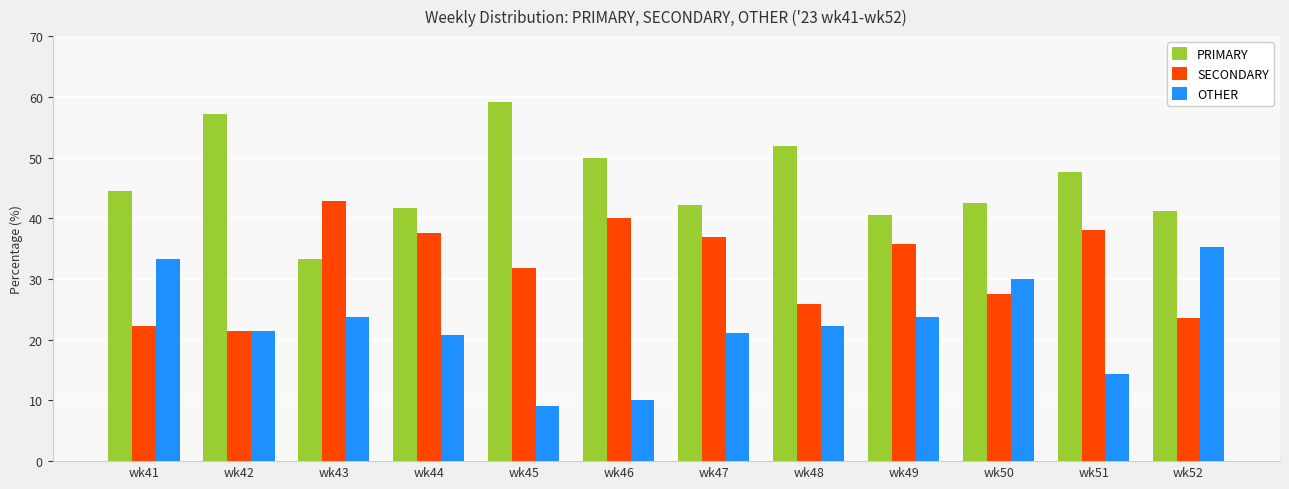

What is the average value of the PRIMARY series?

46.0